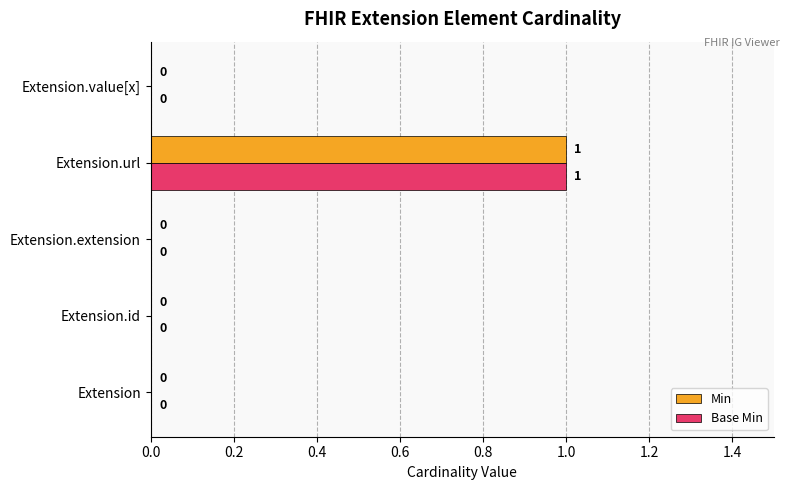

How many categories are shown in the chart?

5